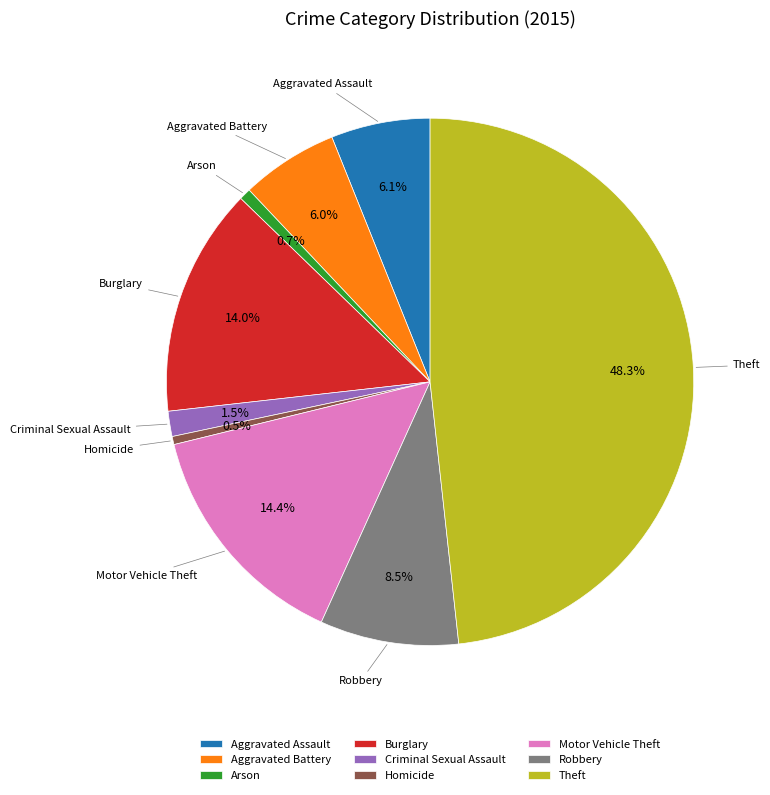

How many segments does this pie chart have?

9